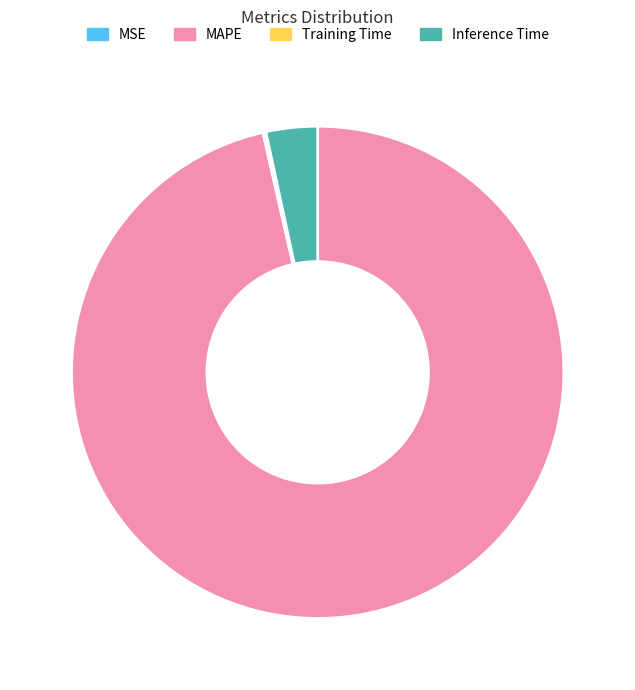

The MAPE slice represents 96% of the pie. True or false?

True